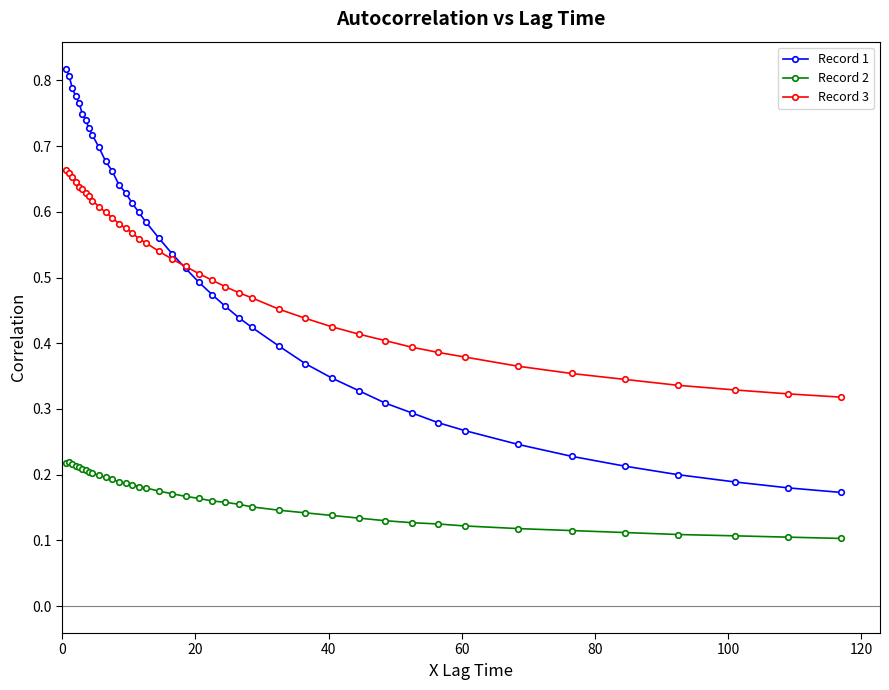

List the series in order of their peak value, lowest first.

Record 2, Record 3, Record 1